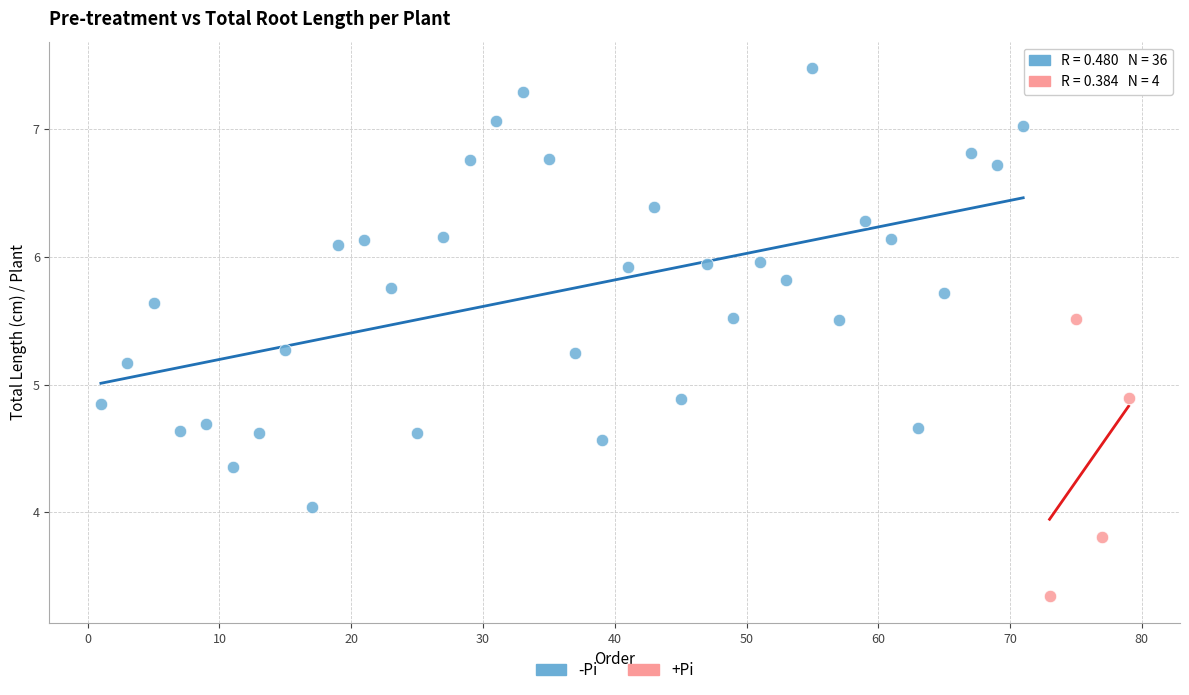

Which series contains the highest Y value?

-Pi